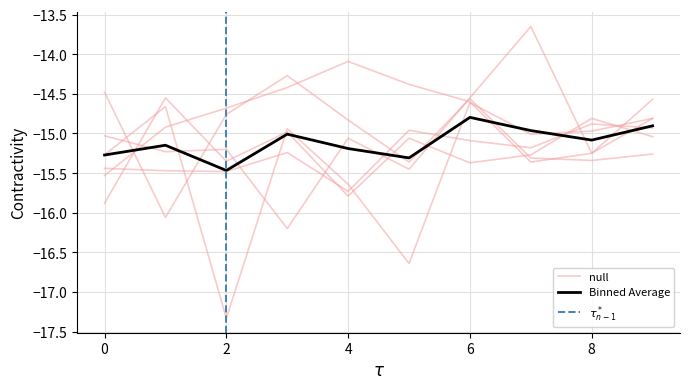

At which category does periodic_4 reach its first local peak?

2